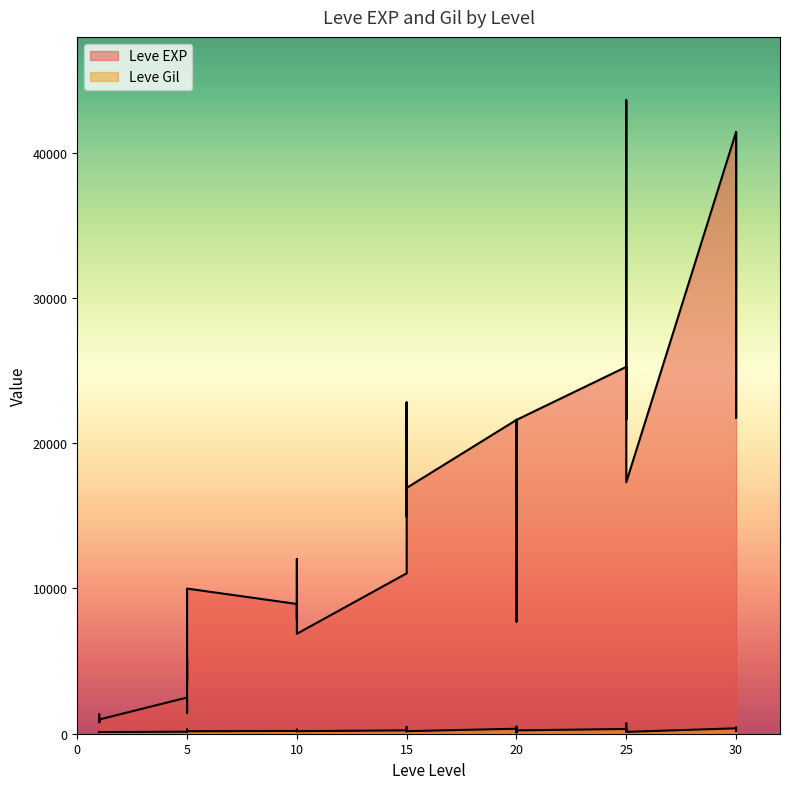

At which category is the sum across all series the highest?

25